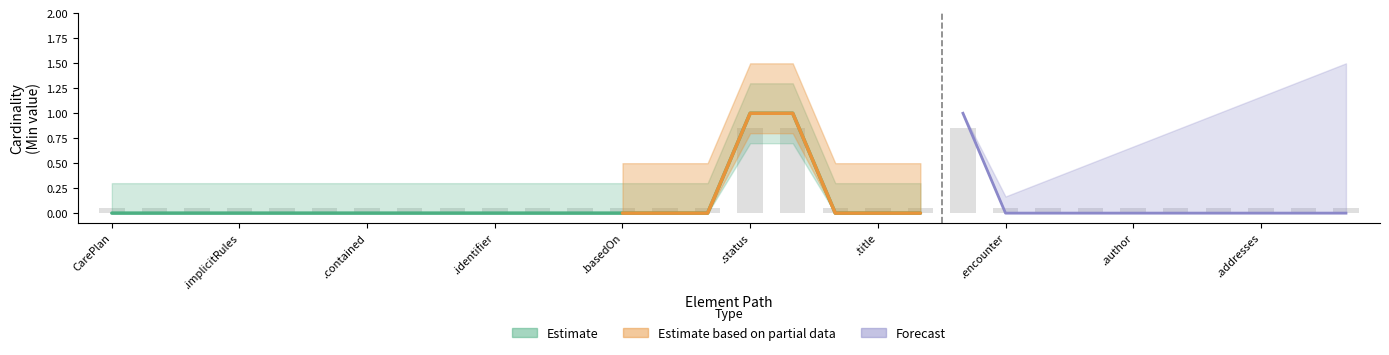

How many Estimate values are between 0 and 1?

30